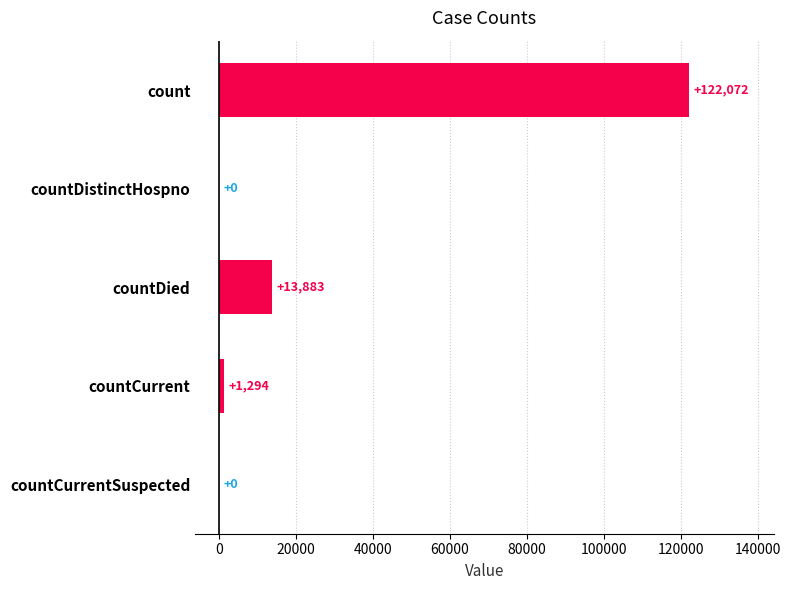

Reading top to bottom, what are all the values shown in this chart?

count=122072	countDistinctHospno=0	countDied=13883	countCurrent=1294	countCurrentSuspected=0